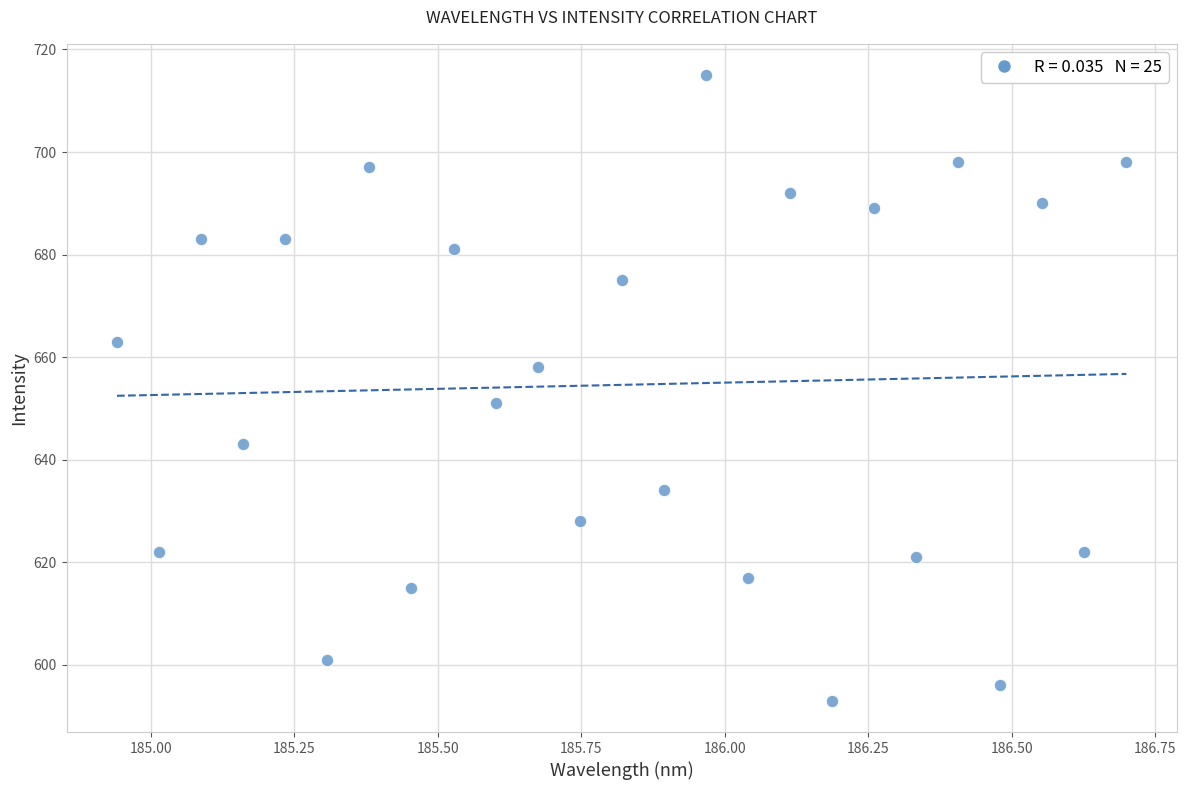

What is the range of Y values (max minus min)?

122